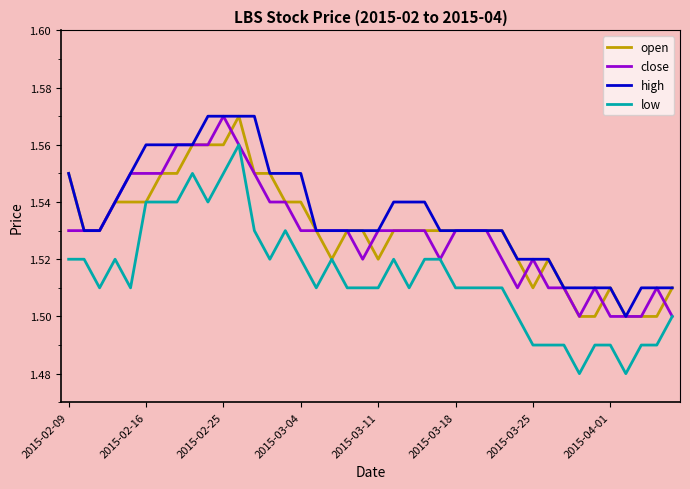

Count the number of categories in the chart.

40